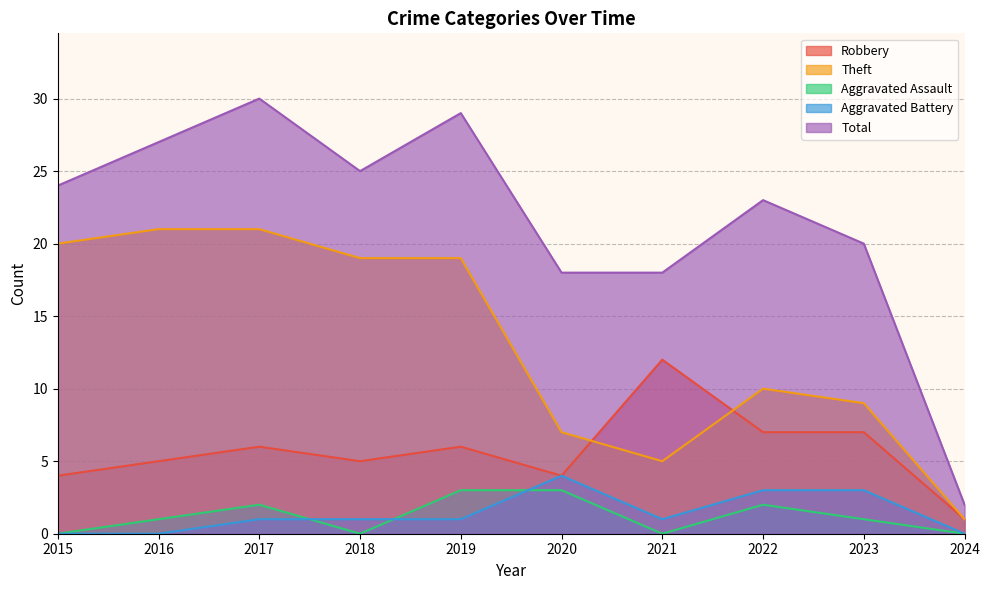

What is the difference between the maximum and second lowest values in the Total series?

12